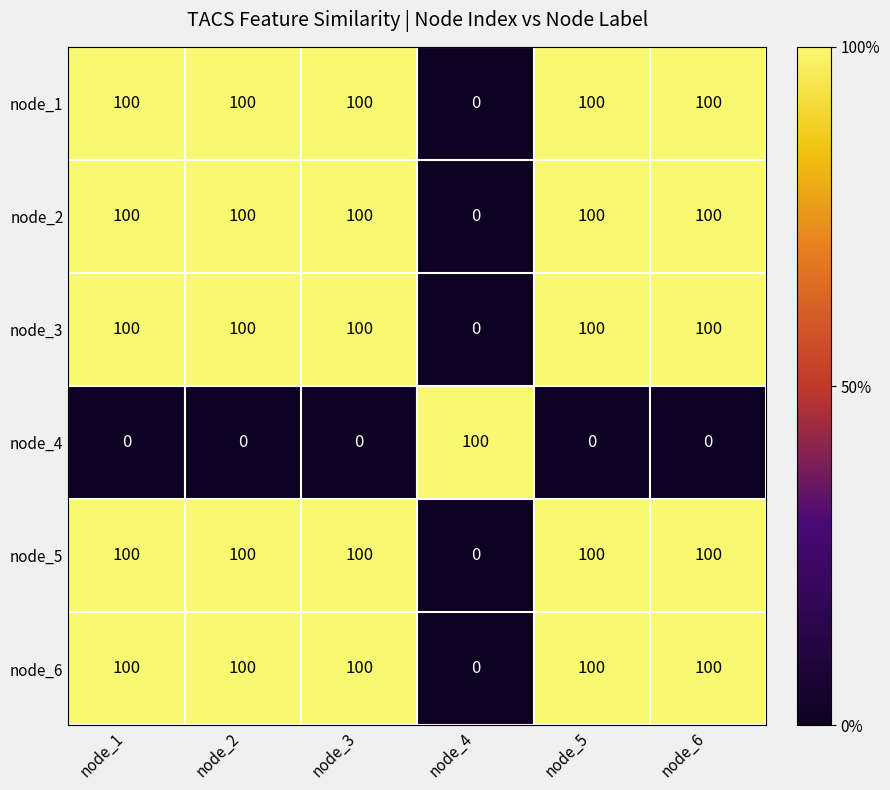

What is the total value across all series at node_4?

100